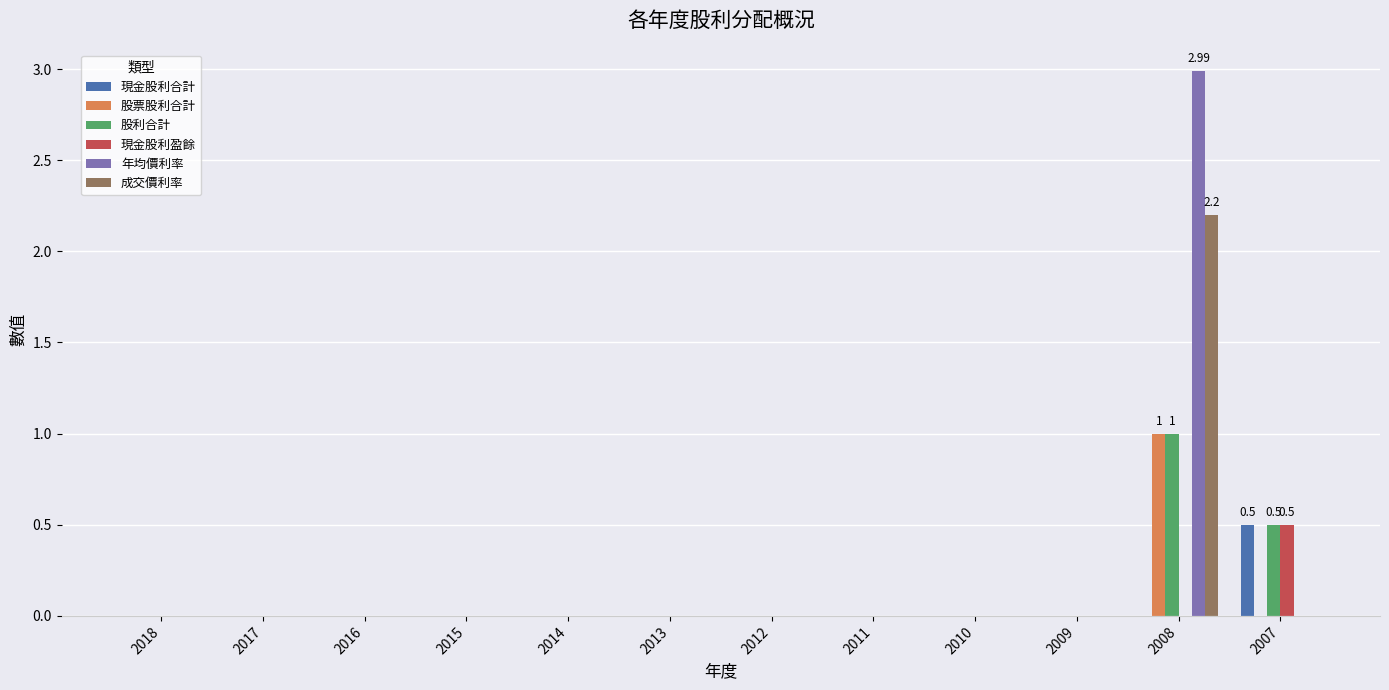

Count the 股票股利合計 values in the range 0 to 1.

12